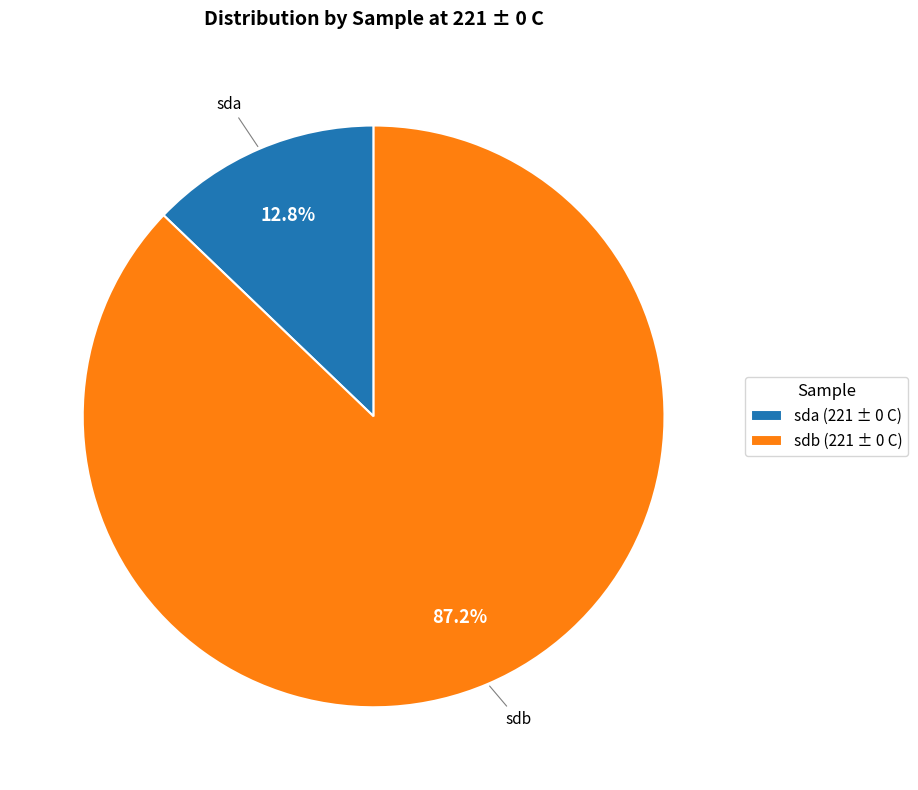

How much of the chart is everything except sdb?

12.8%